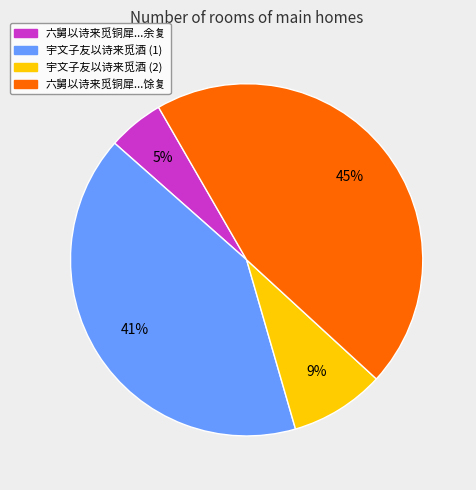

Count the number of slices in the pie.

4